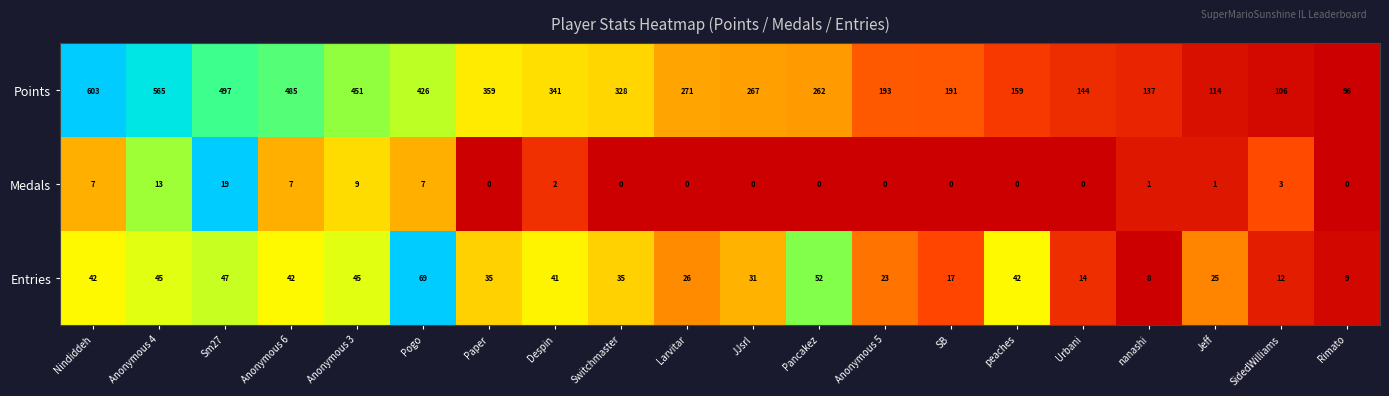

What is the sum of all Entries values?

660